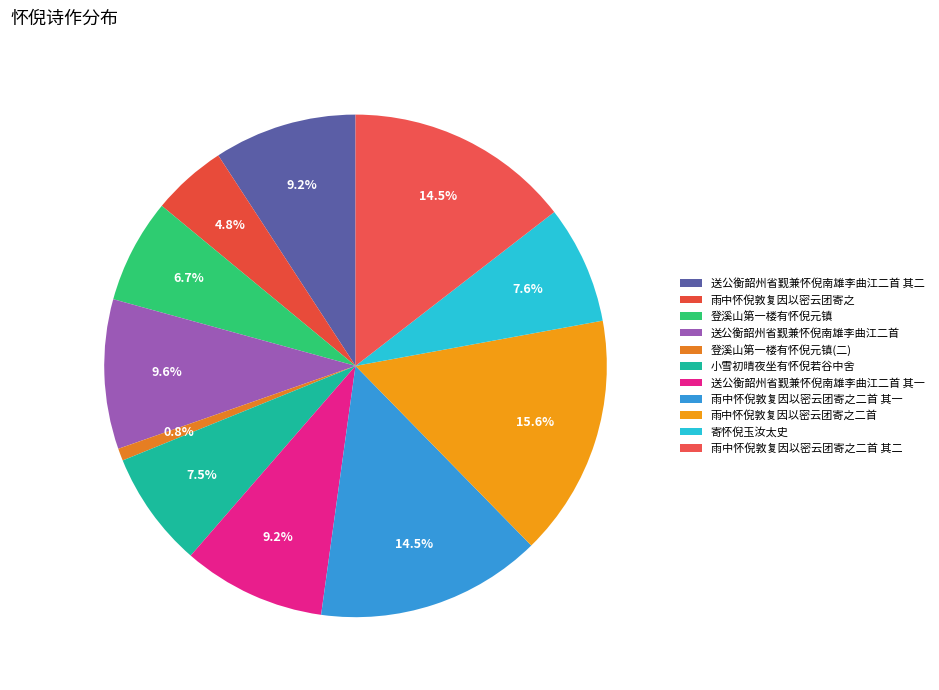

Rank the categories by value from lowest to highest.

登溪山第一楼有怀倪元镇, 雨中怀倪敦复因以密云团寄之, 登溪山第一楼有怀倪元镇, 小雪初晴夜坐有怀倪若谷中舍, 寄怀倪玉汝太史, 送公衡韶州省觐兼怀倪南雄李曲江二首 其一, 送公衡韶州省觐兼怀倪南雄李曲江二首 其二, 送公衡韶州省觐兼怀倪南雄李曲江二首, 雨中怀倪敦复因以密云团寄之二首 其一, 雨中怀倪敦复因以密云团寄之二首 其二, 雨中怀倪敦复因以密云团寄之二首